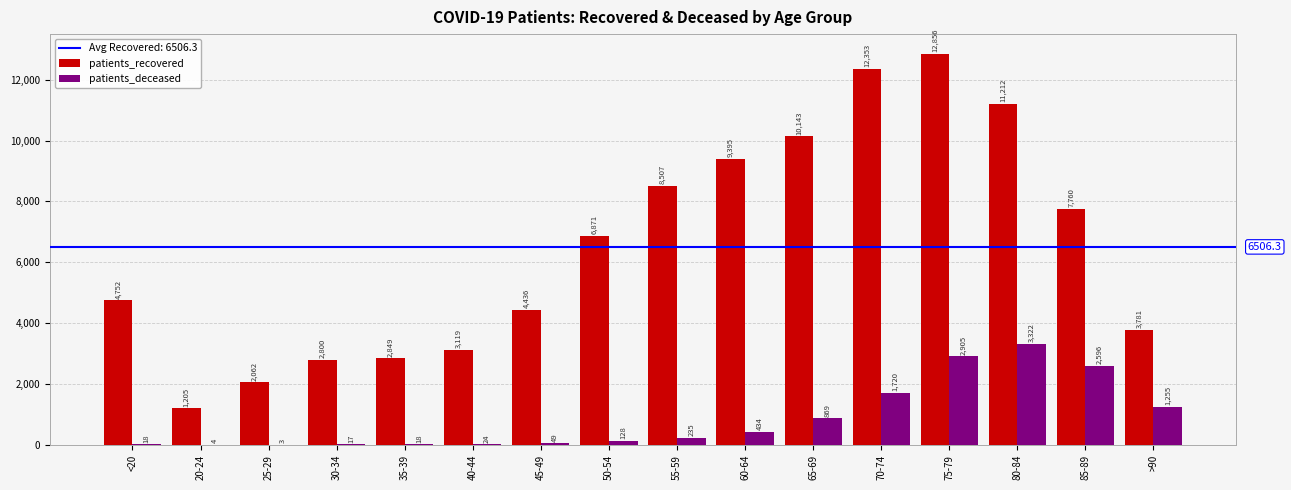

Where is patients_recovered nearest to the value 7030?

50-54